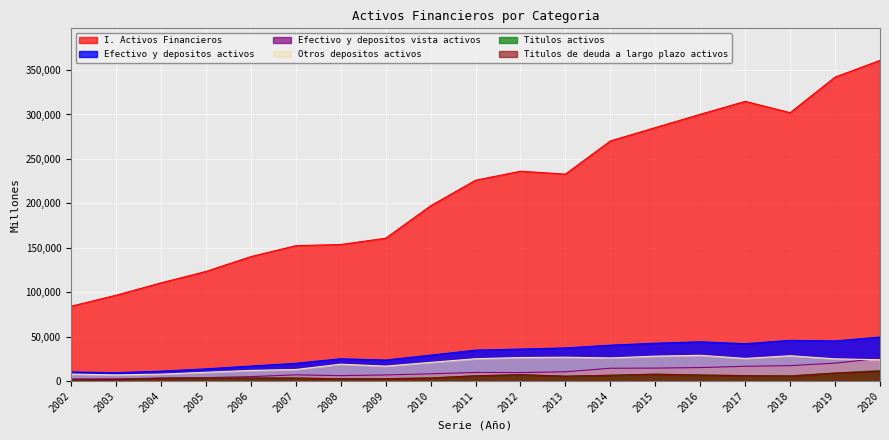

Rank the categories by Titulos de deuda a largo plazo activos value from highest to lowest.

2020, 2019, 2015, 2012, 2016, 2014, 2017, 2011, 2018, 2013, 2006, 2005, 2007, 2010, 2004, 2009, 2008, 2003, 2002